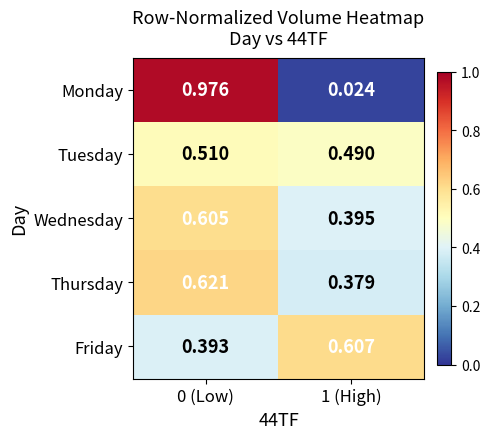

Which series changed the most between 0 (Low) and 1 (High)?

Monday